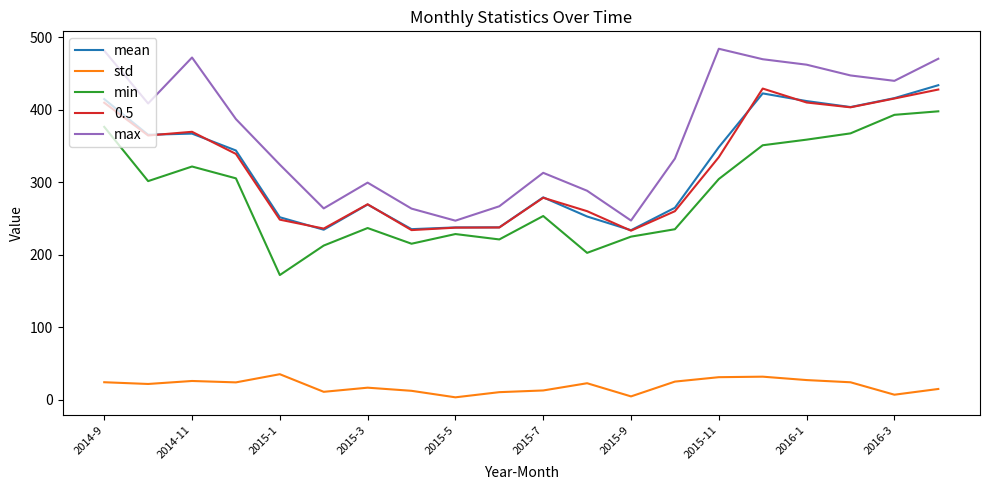

Which series has the largest total across all categories?

max